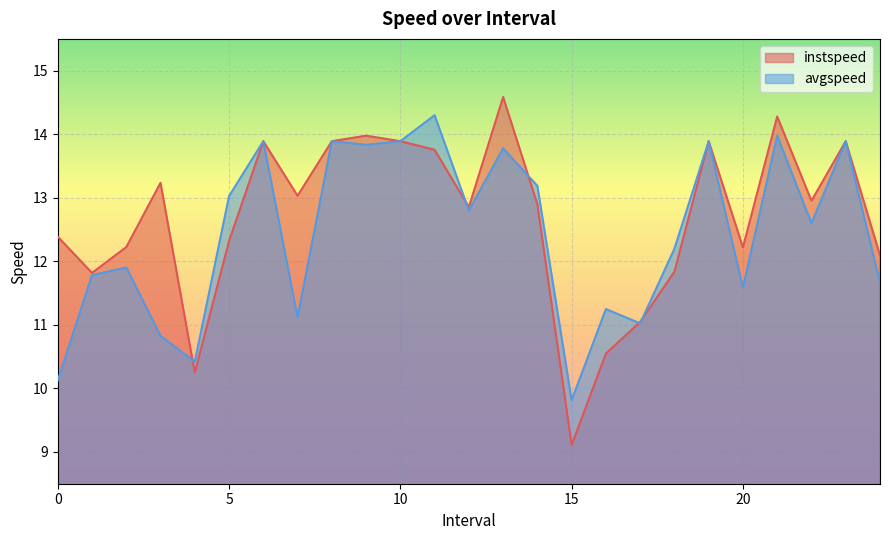

Reading left to right, list all the values displayed in this chart.

instspeed: 0.0=12.4	1.0=11.8	2.0=12.2	3.0=13.2	4.0=10.2	5.0=12.3	6.0=13.9	7.0=13.0	8.0=13.9	9.0=14.0	10.0=13.9	11.0=13.8	12.0=12.9	13.0=14.6	14.0=12.9	15.0=9.1	16.0=10.5	17.0=11.0	18.0=11.8	19.0=13.9	20.0=12.2	21.0=14.3	22.0=13.0	23.0=13.9	24.0=12.1
avgspeed: 0.0=10.1	1.0=11.8	2.0=11.9	3.0=10.8	4.0=10.4	5.0=13.0	6.0=13.9	7.0=11.1	8.0=13.9	9.0=13.8	10.0=13.9	11.0=14.3	12.0=12.8	13.0=13.8	14.0=13.2	15.0=9.8	16.0=11.2	17.0=11.0	18.0=12.2	19.0=13.9	20.0=11.6	21.0=14.0	22.0=12.6	23.0=13.9	24.0=11.7